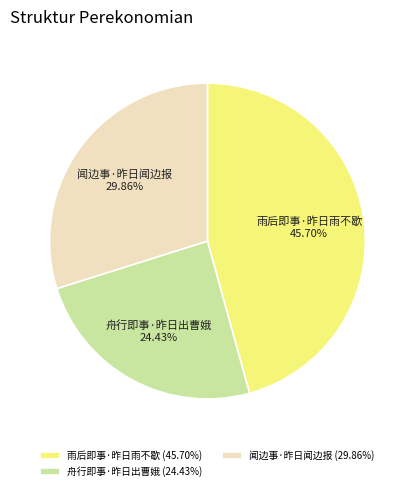

How many slices are in this pie chart?

3